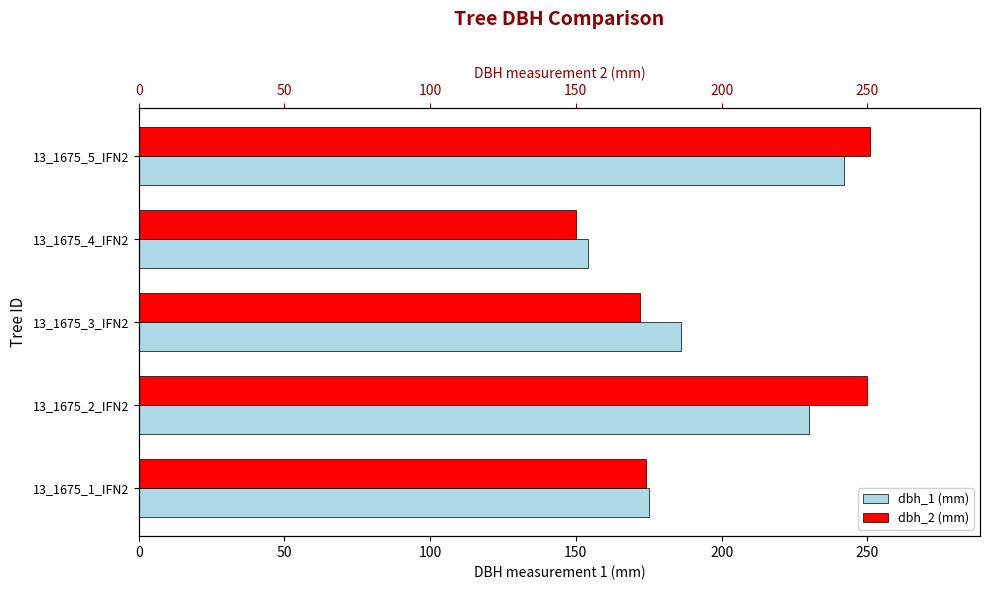

What is the difference between the dbh_1 (mm) values at 13_1675_2_IFN2 and 13_1675_3_IFN2?

44